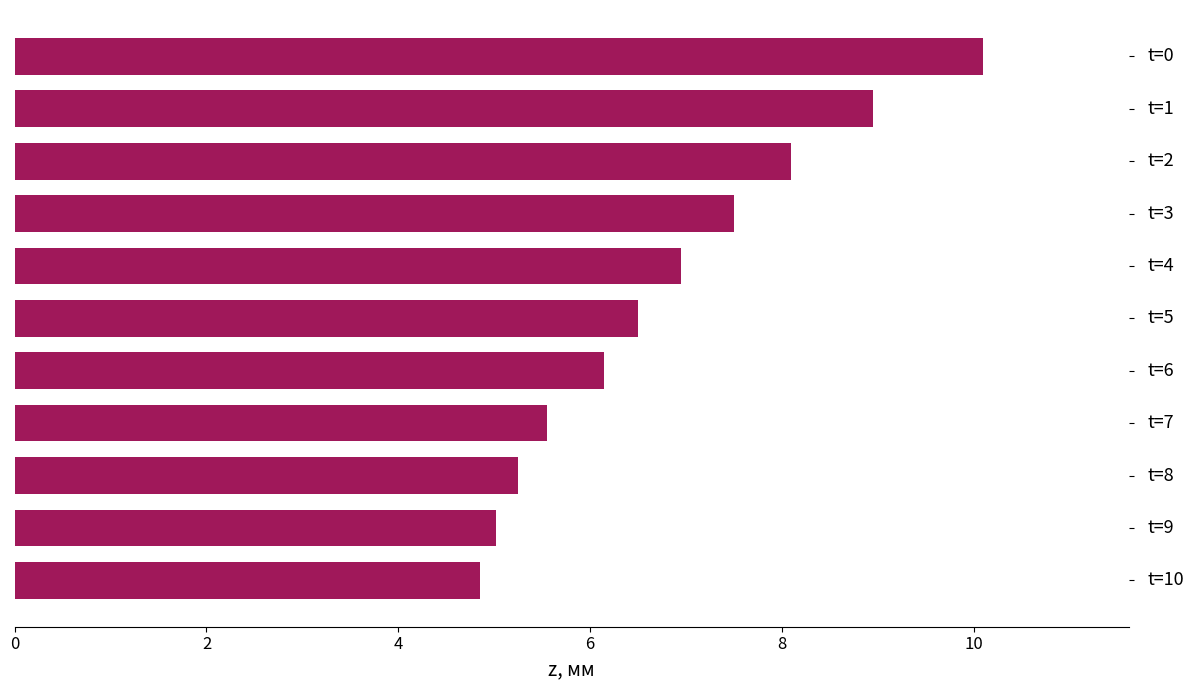

What is the difference between the maximum and second lowest values?

5.1